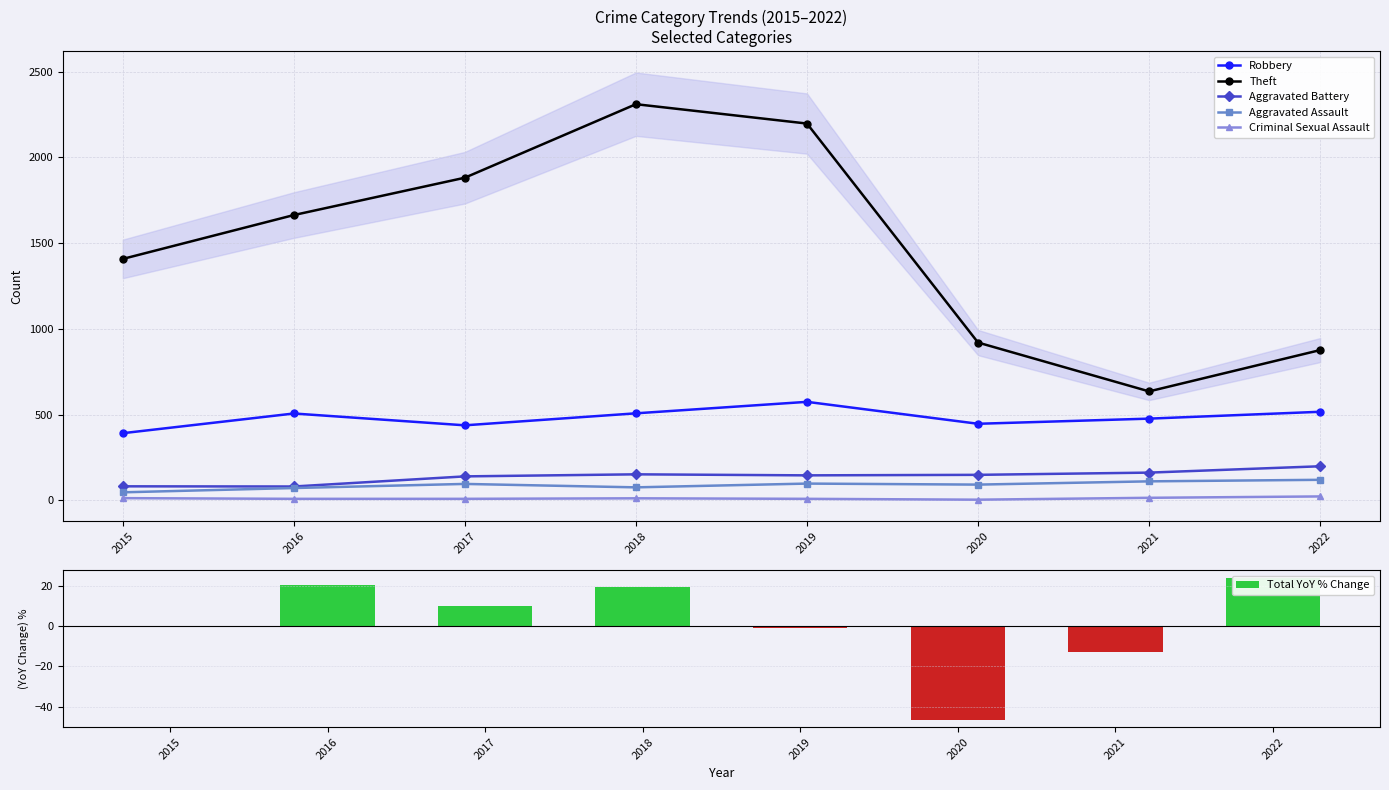

How many positive values does the Total YoY % Change series have?

4